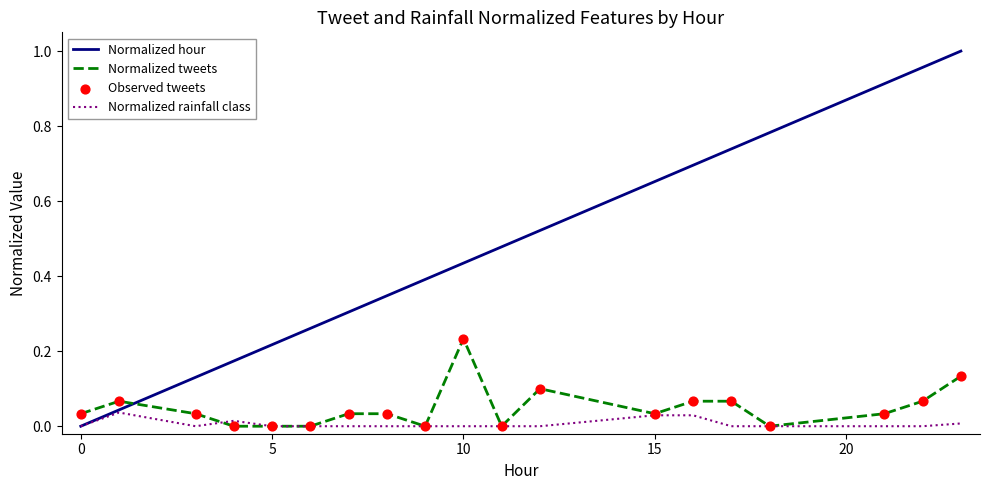

Which series has the largest total across all categories?

Normalized hour